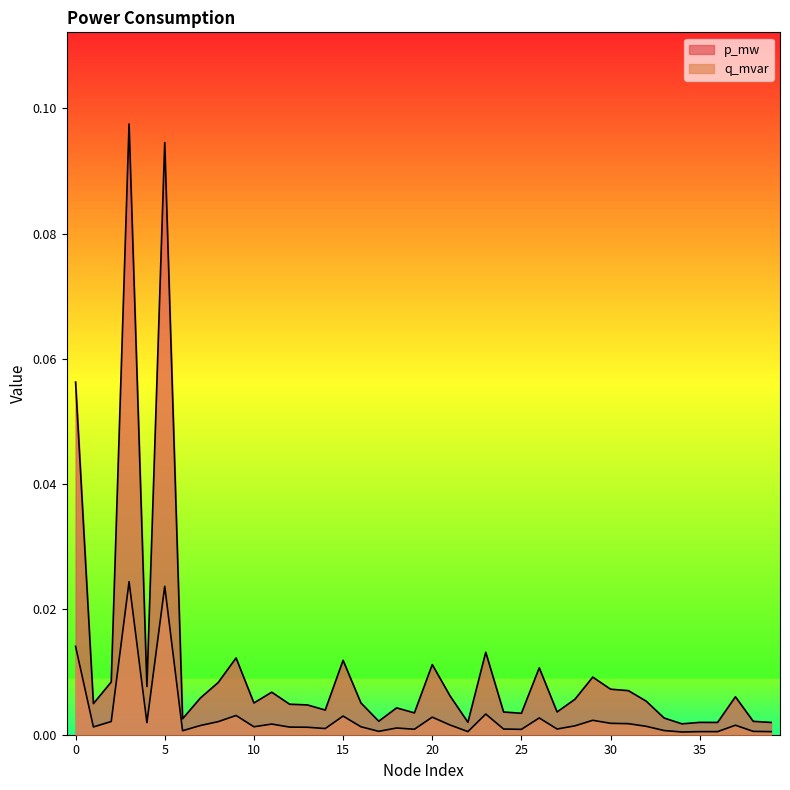

The value of p_mw at 31 is 0.0. True or false?

True